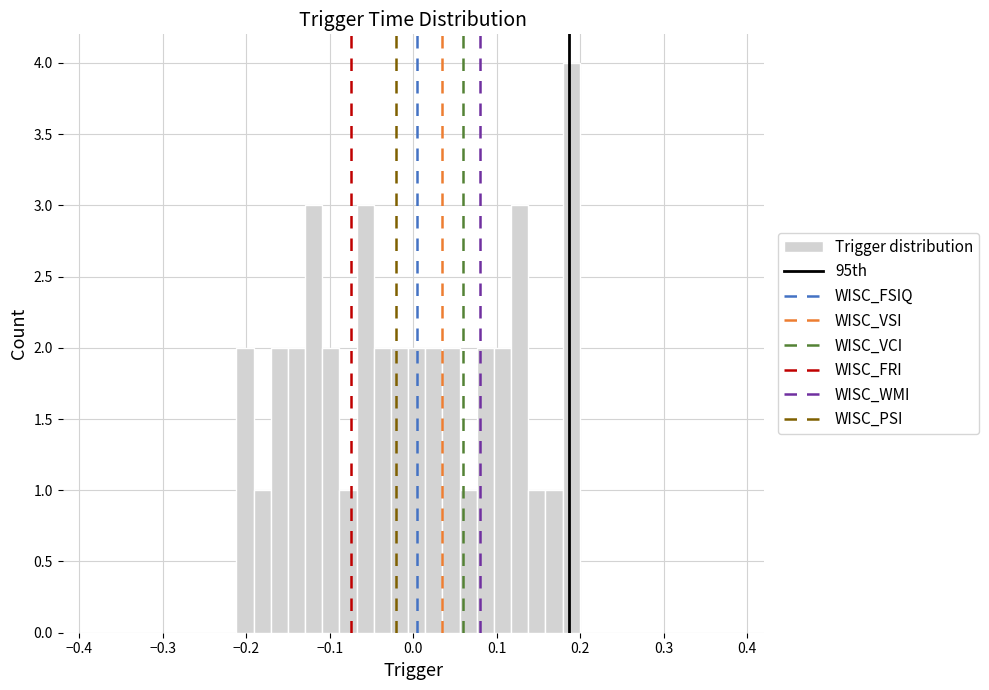

Around what value on the x-axis is the tallest bar? Give the approximate position of its centre, as read against the axis.

0.19